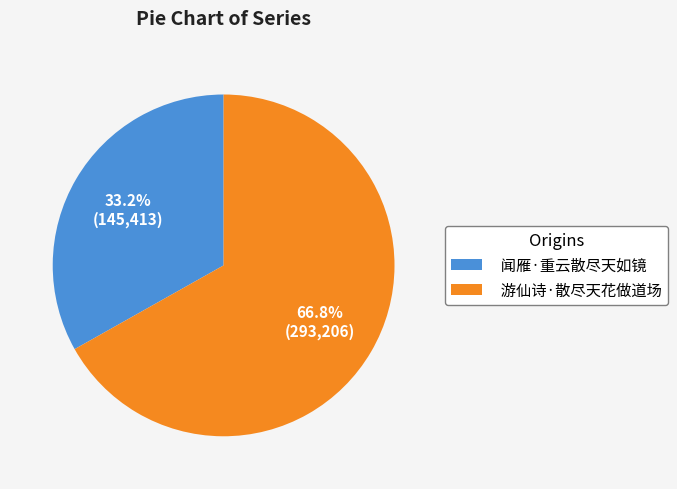

To the nearest percent, what is the average slice percentage?

50%